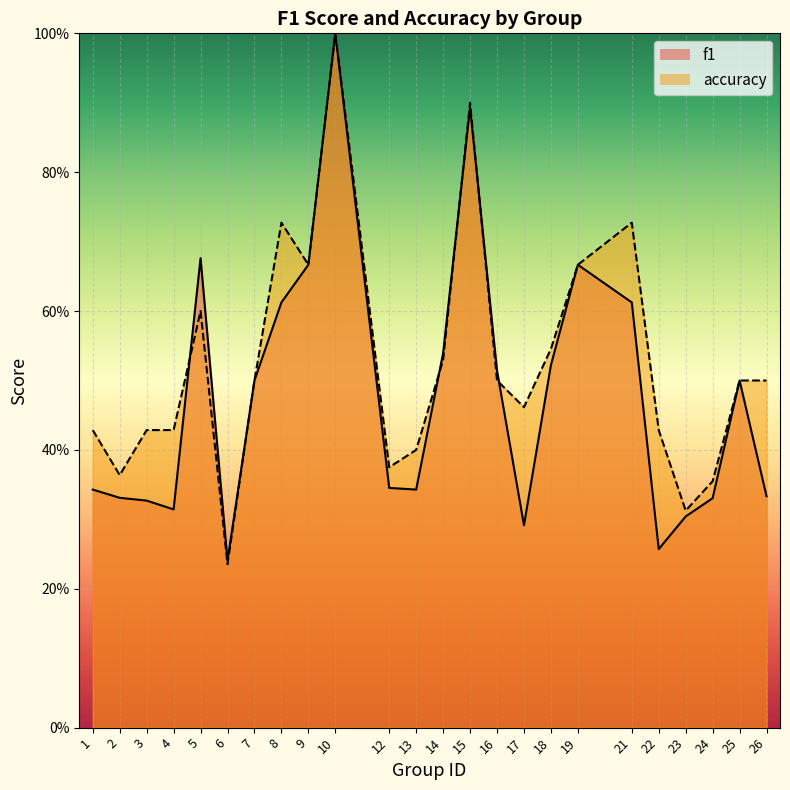

What is the value of the accuracy point at the 2nd from the left?

0.4